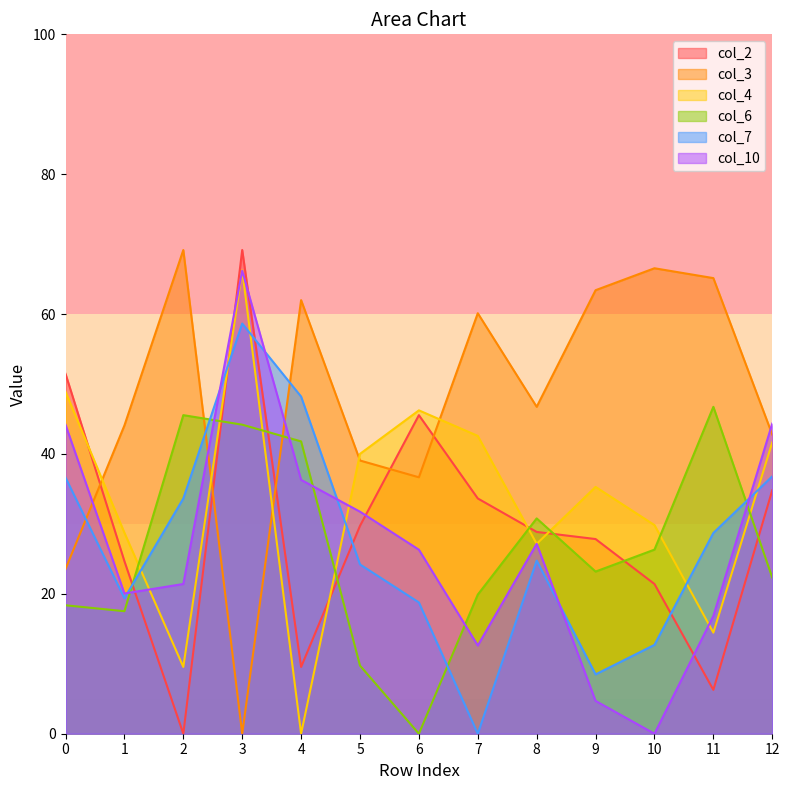

Rank the series by their maximum value, from lowest to highest.

col_6, col_7, col_10, col_4, col_2, col_3